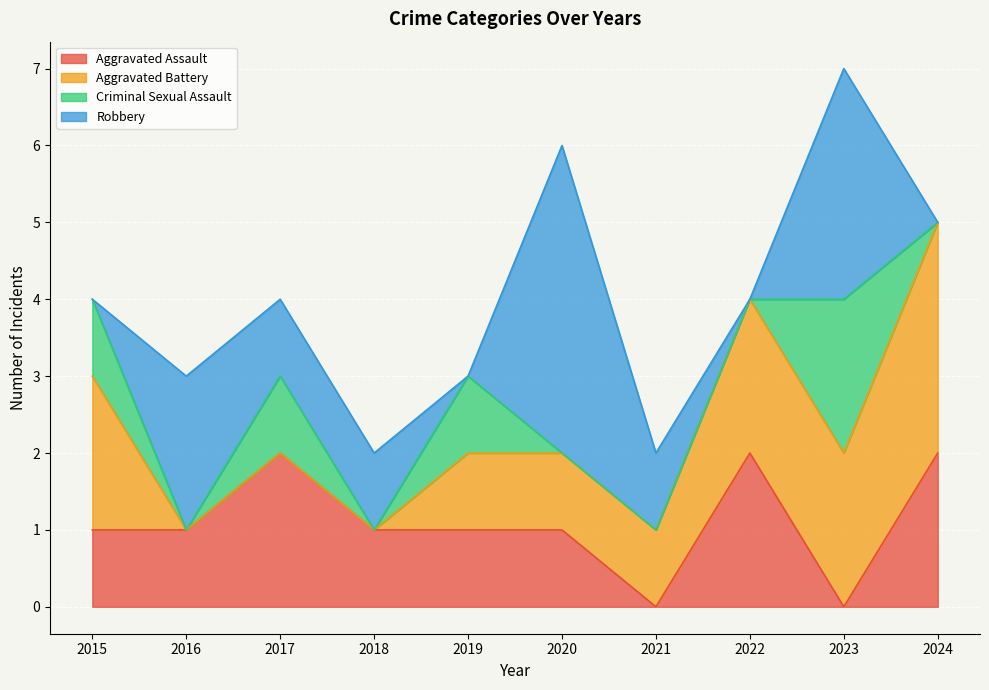

Reading right to left, what are all the values shown in this chart?

Aggravated Assault: 2	0	2	0	1	1	1	2	1	1
Aggravated Battery: 3	2	2	1	1	1	0	0	0	2
Criminal Sexual Assault: 0	2	0	0	0	1	0	1	0	1
Robbery: 0	3	0	1	4	0	1	1	2	0